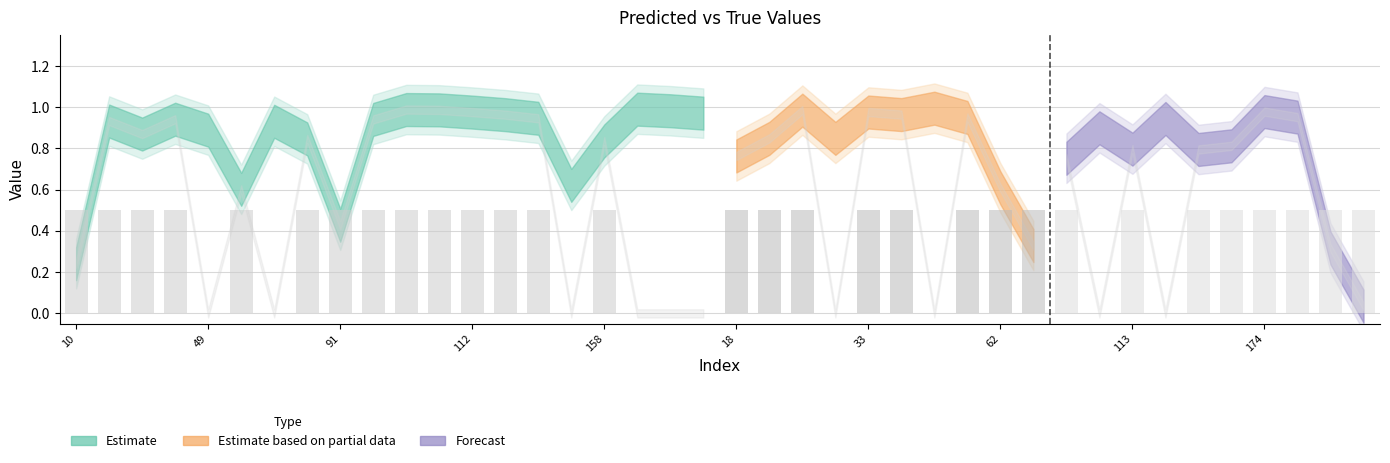

What is the sum of all values?

15.0